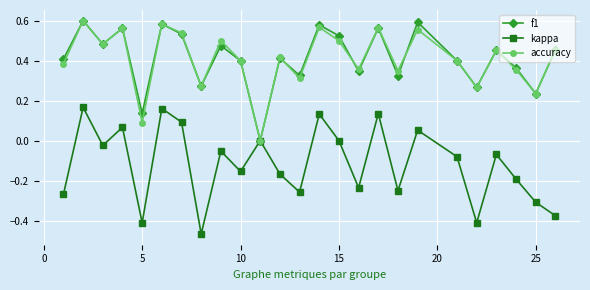

True or false: kappa has more than 0 interior local peaks.

True